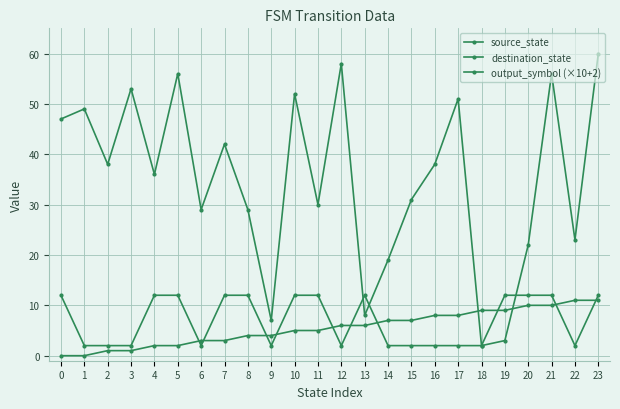

At which category does destination_state reach its first local peak?

1